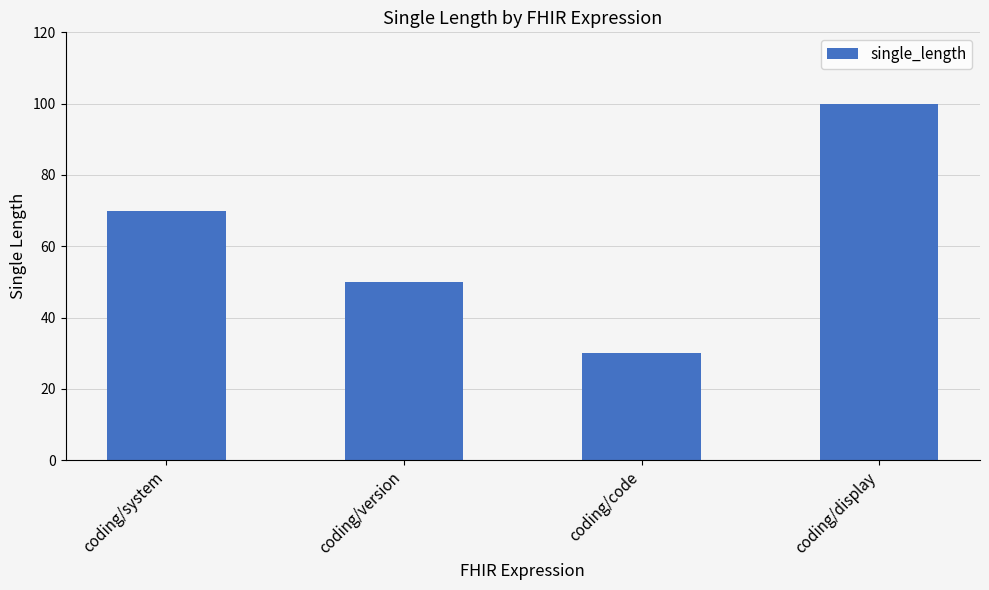

What is the label of the 1st bar from the left?

coding/system